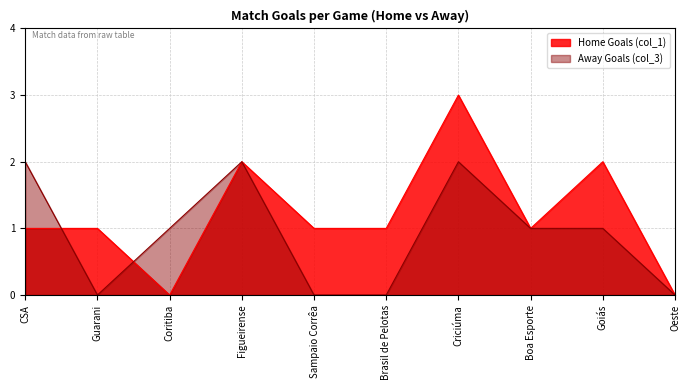

How many distinct data groups are displayed?

2